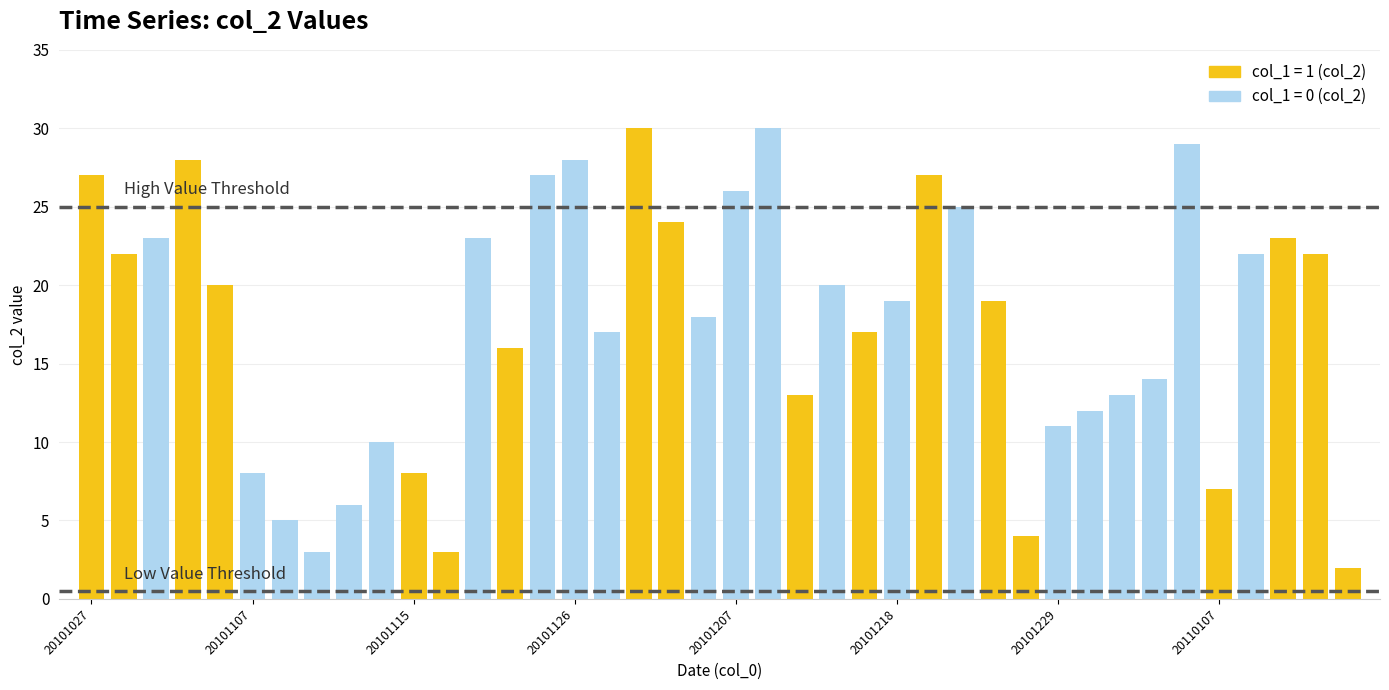

What is the total value across all series at 20101220?

28